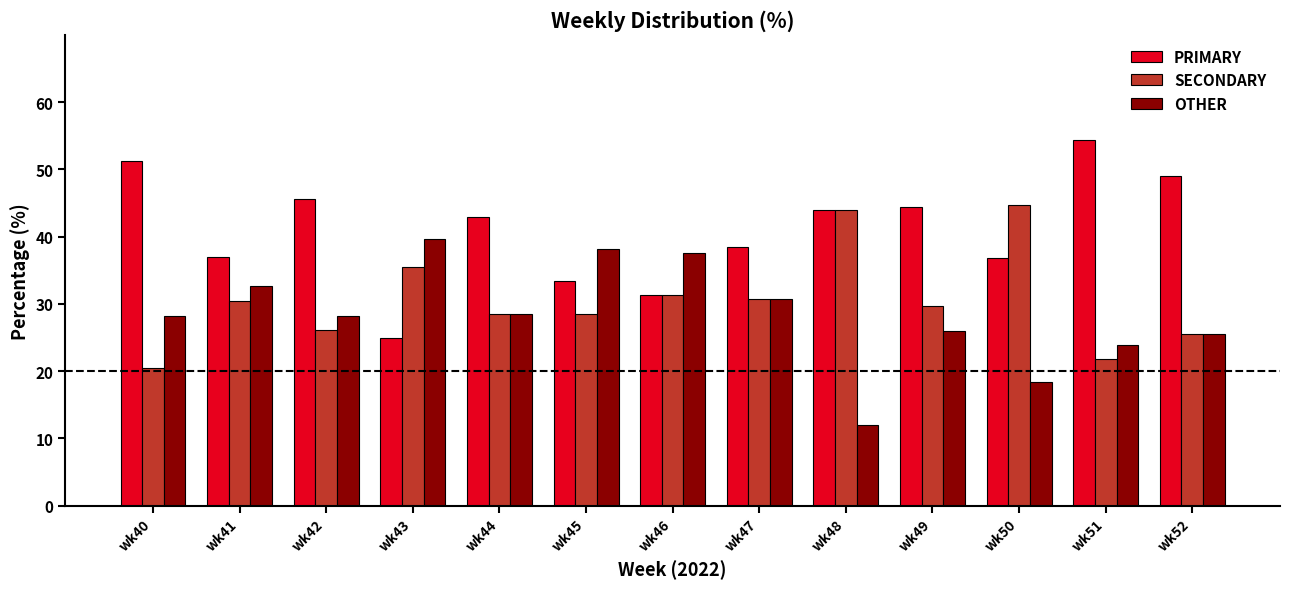

Which label corresponds to the smallest value in the chart?

wk48